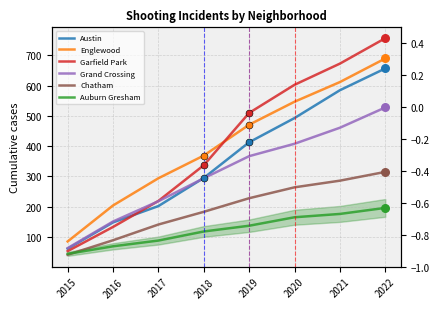

Which series has the widest spread of Y values?

Garfield Park